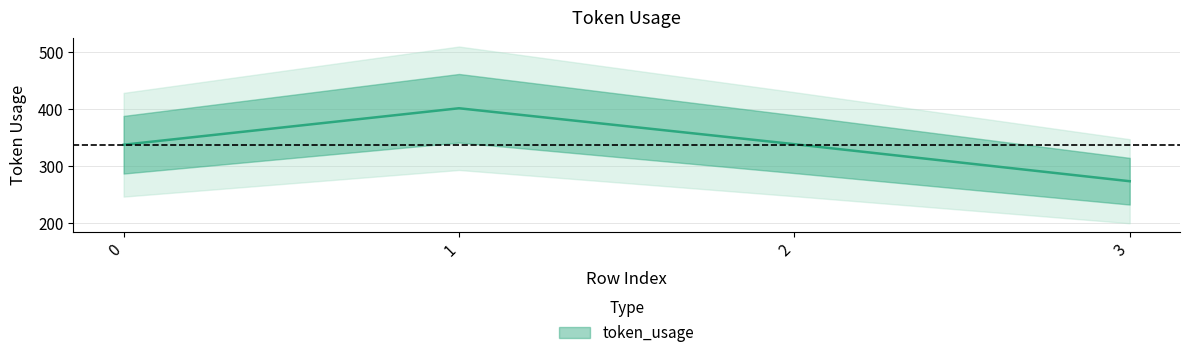

What is the change in value from 2 to 3?

-65